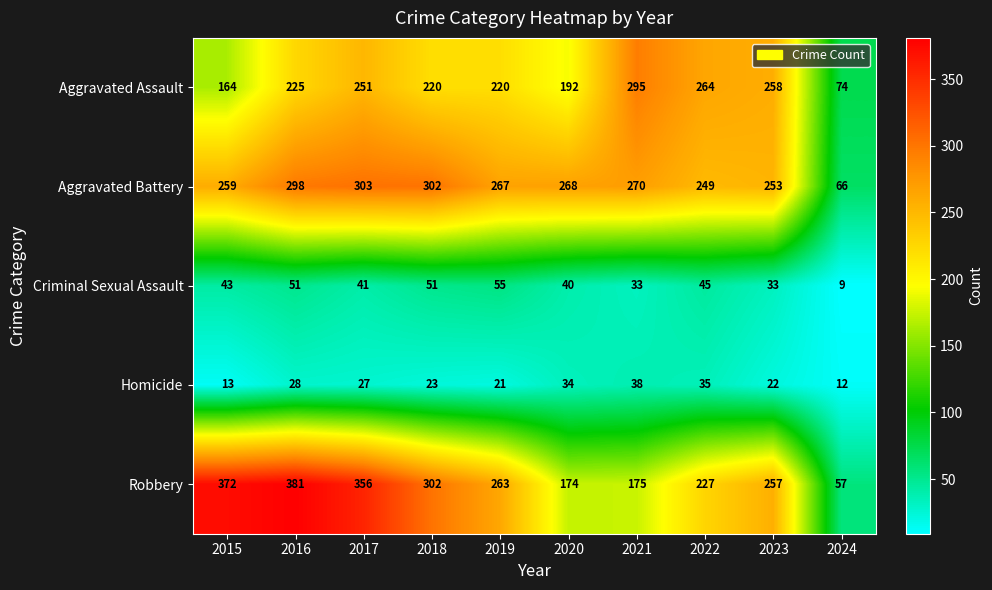

Rank the series by their maximum value, from highest to lowest.

Robbery, Aggravated Battery, Aggravated Assault, Criminal Sexual Assault, Homicide